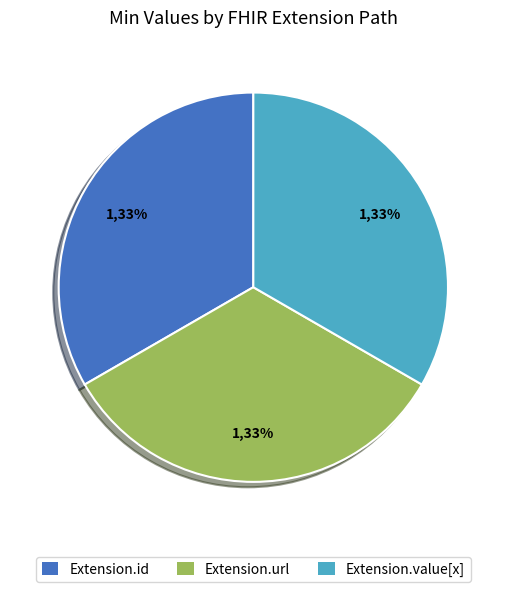

Is there any slice that represents more than half of the pie?

No